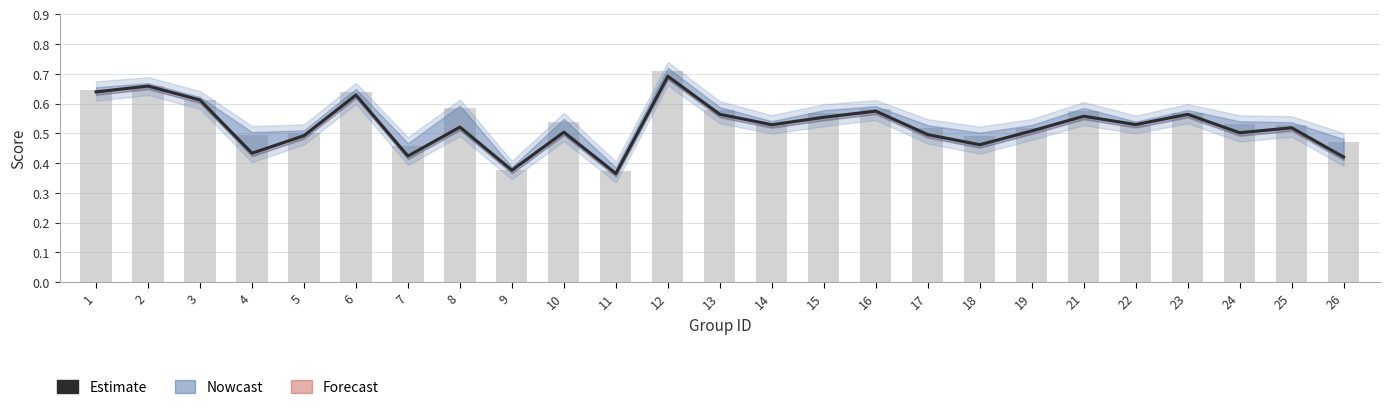

How many bars are there in total?

25